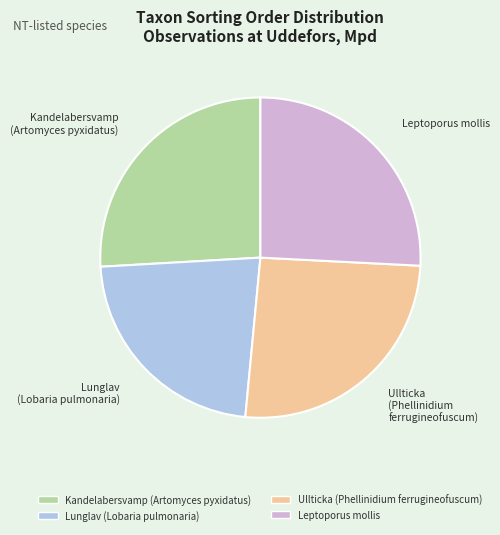

Which category has the smallest portion of the pie?

Lunglav (Lobaria pulmonaria)